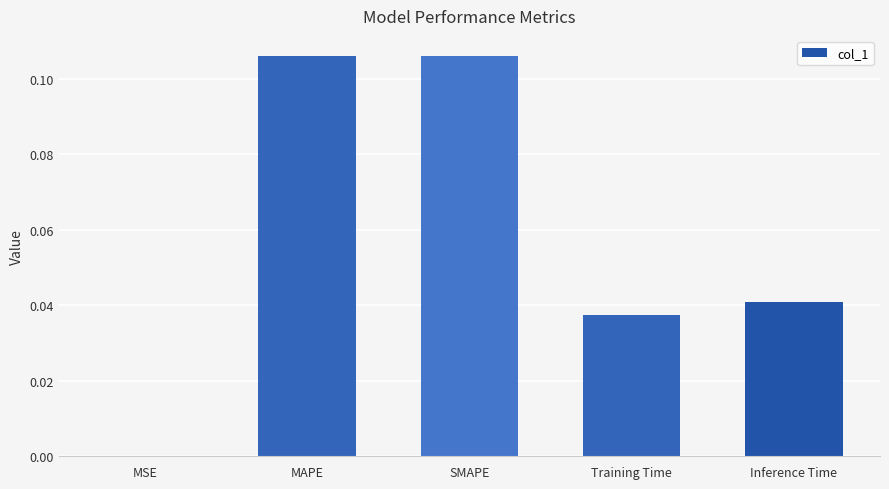

What is the sum of all values?

0.3